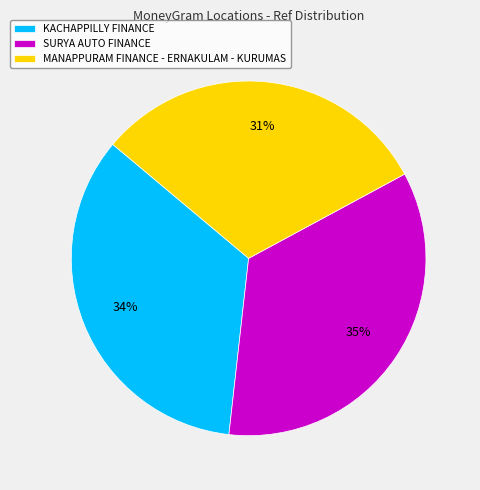

True or false: MANAPPURAM FINANCE - ERNAKULAM - KURUMAS accounts for 31% of the total.

True